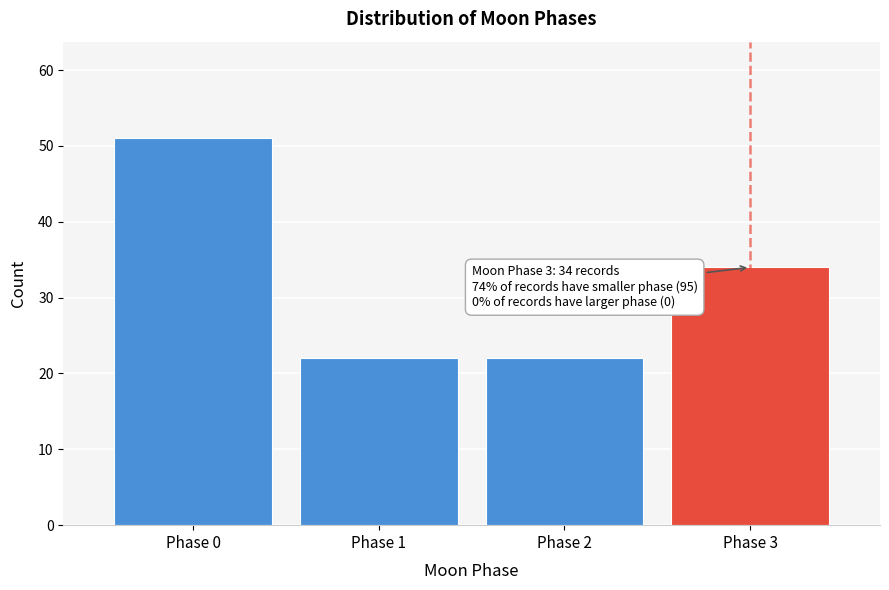

Reading right to left, extract all data points from this chart.

Phase 3=34	Phase 2=22	Phase 1=22	Phase 0=51